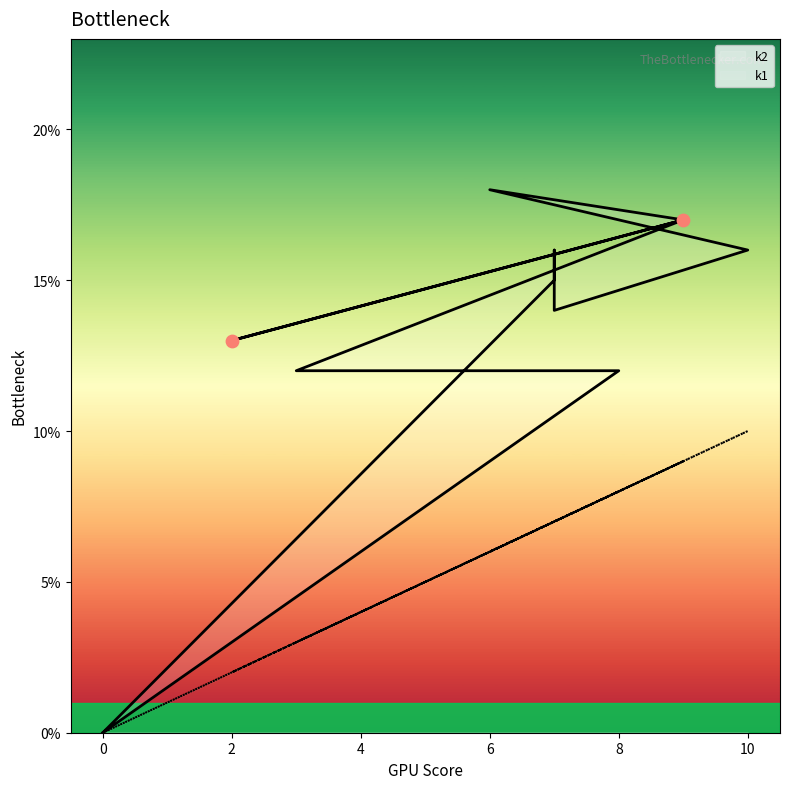

Which series contains the highest Y value?

k2